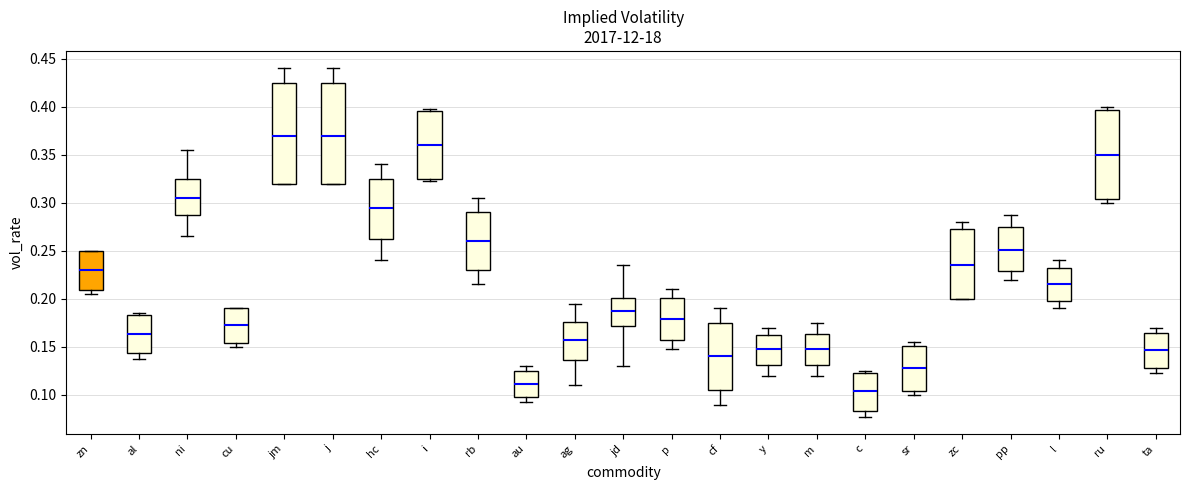

Which box has the lowest median line?

c